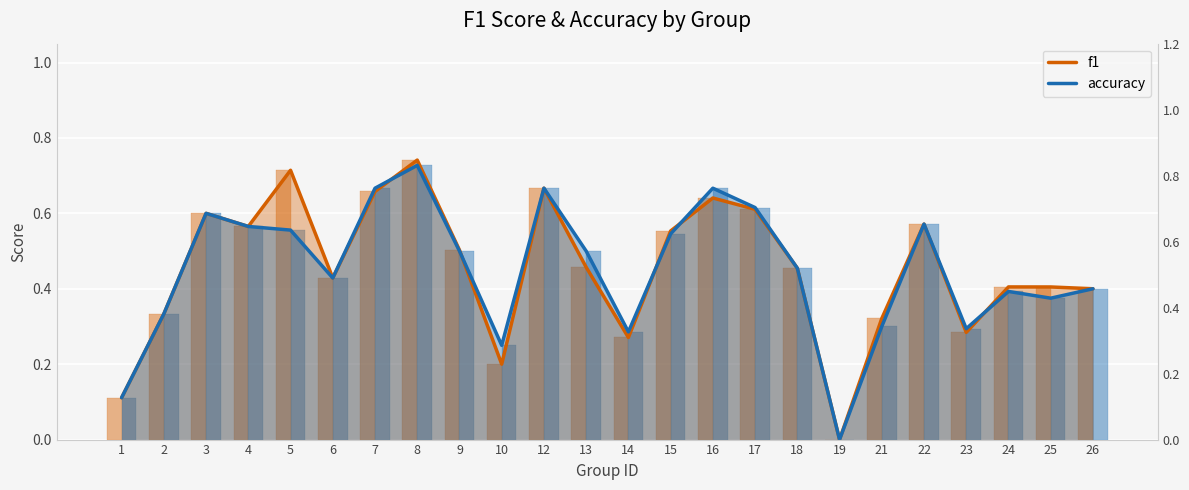

List the labels in order of accuracy value, smallest first.

19, 1, 10, 14, 23, 21, 2, 25, 24, 26, 6, 18, 9, 13, 15, 5, 4, 22, 3, 17, 7, 12, 16, 8